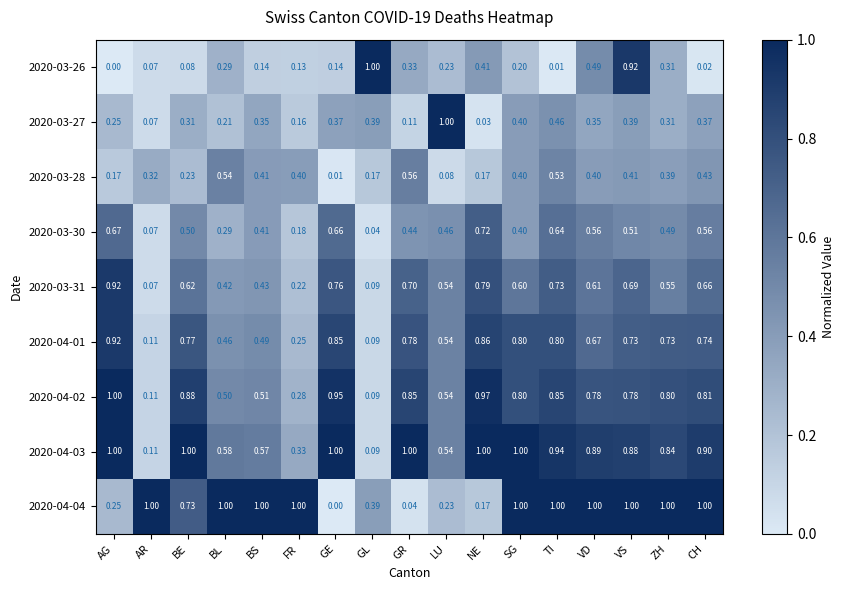

What is the total value across all series at NE?

5.1